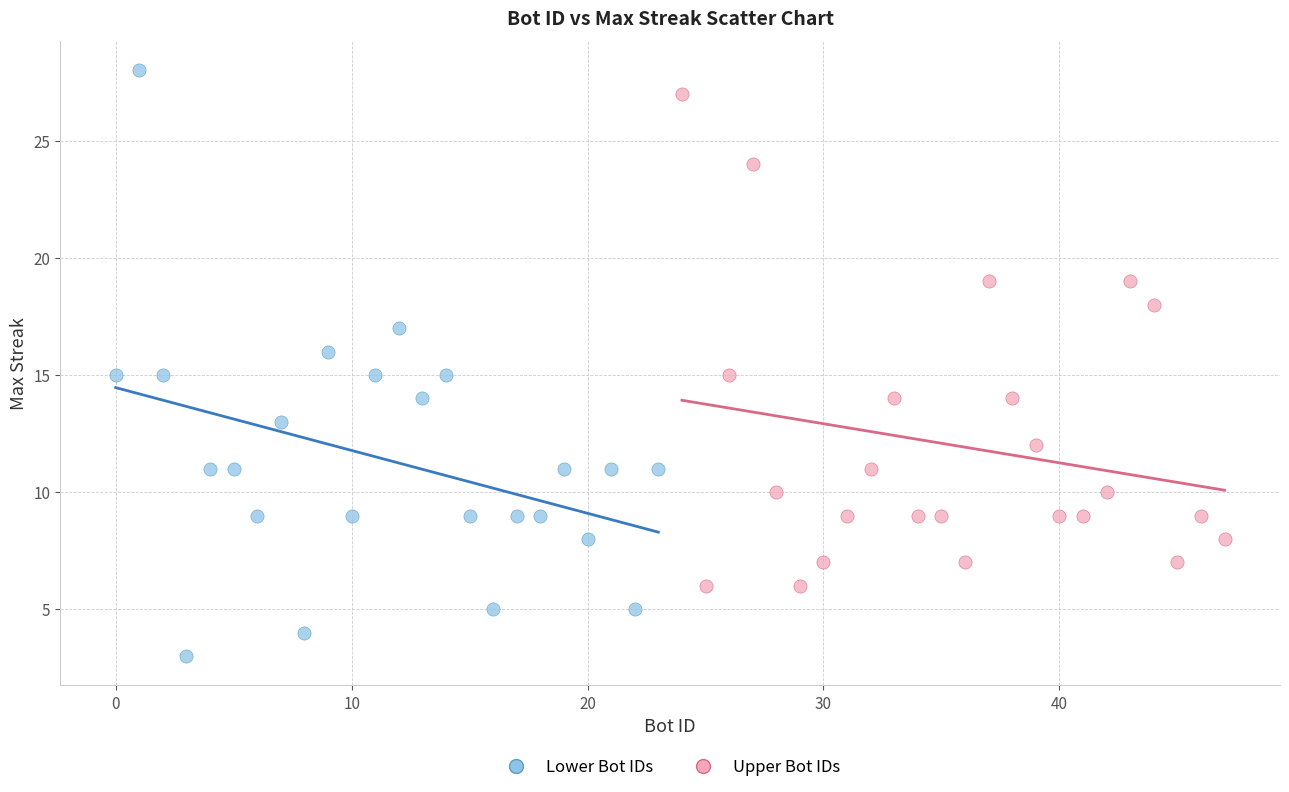

Which series has the widest spread of Y values?

Lower Bot IDs